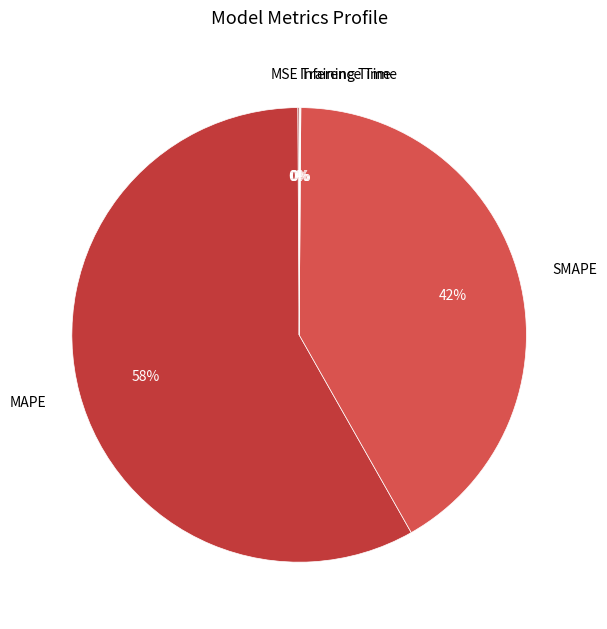

To the nearest percent, what is the average slice percentage?

20%